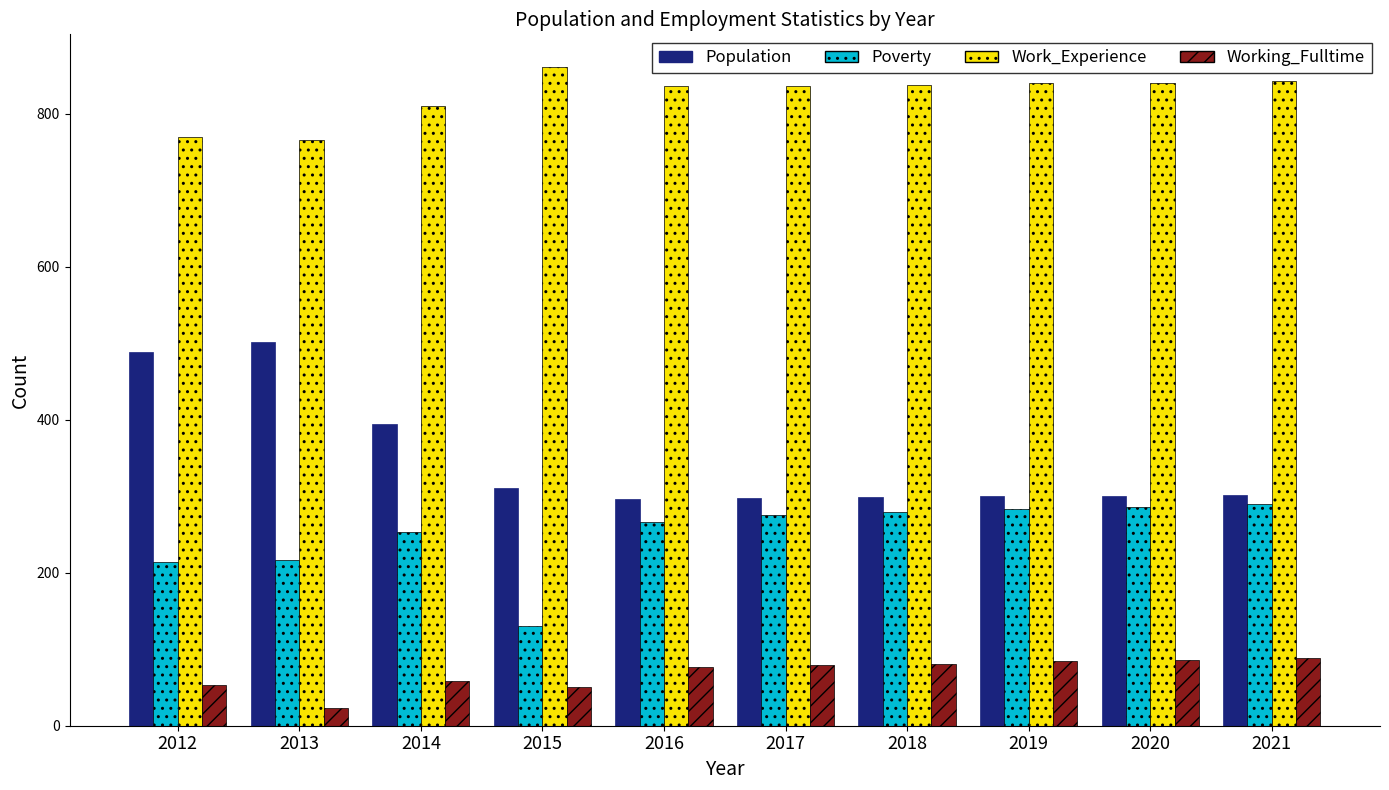

Where is Working_Fulltime nearest to the value 56?

2014